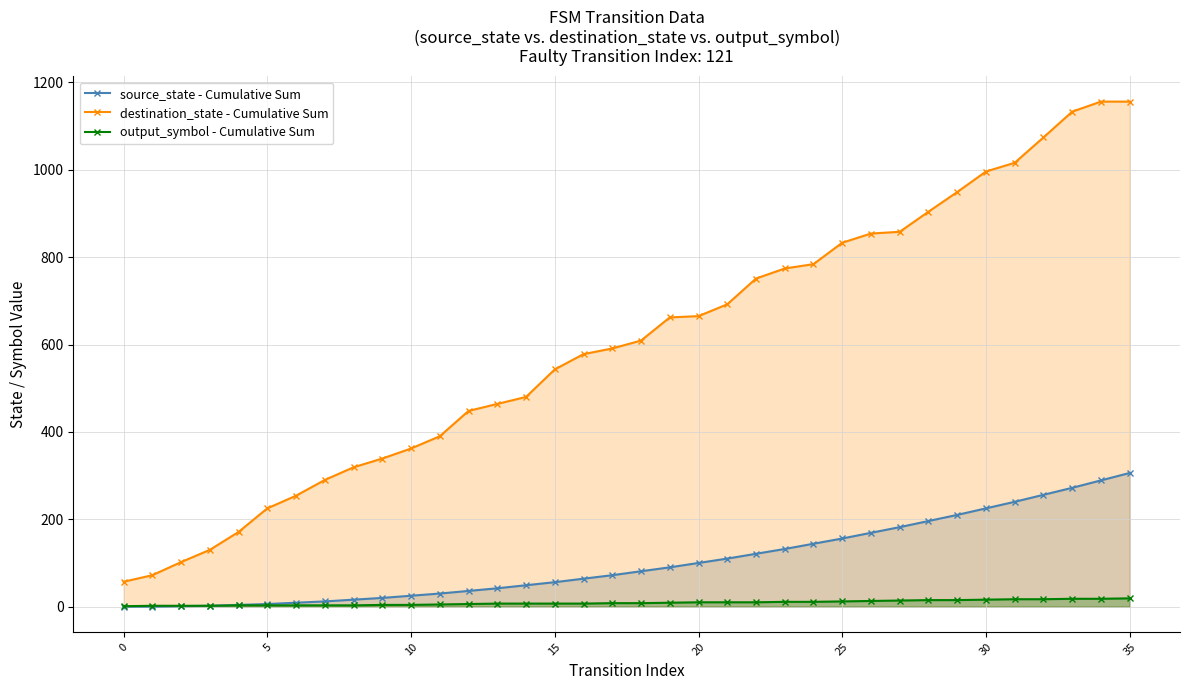

List the series in order of their peak value, highest first.

destination_state - Cumulative Sum, source_state - Cumulative Sum, output_symbol - Cumulative Sum